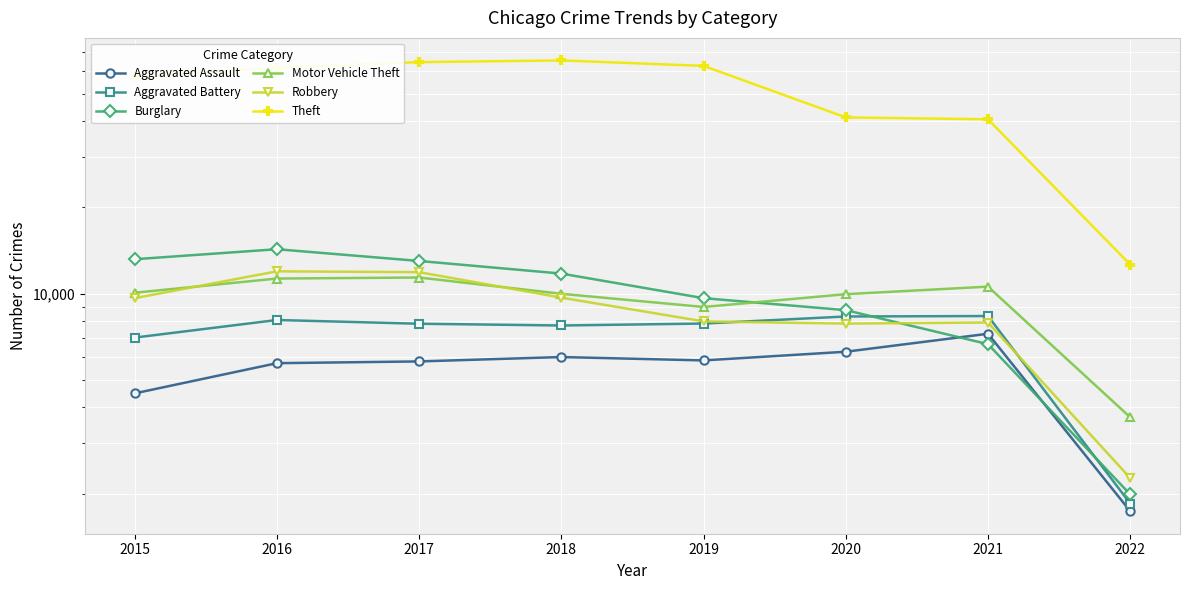

True or false: Burglary has more than 1 interior local peaks.

False